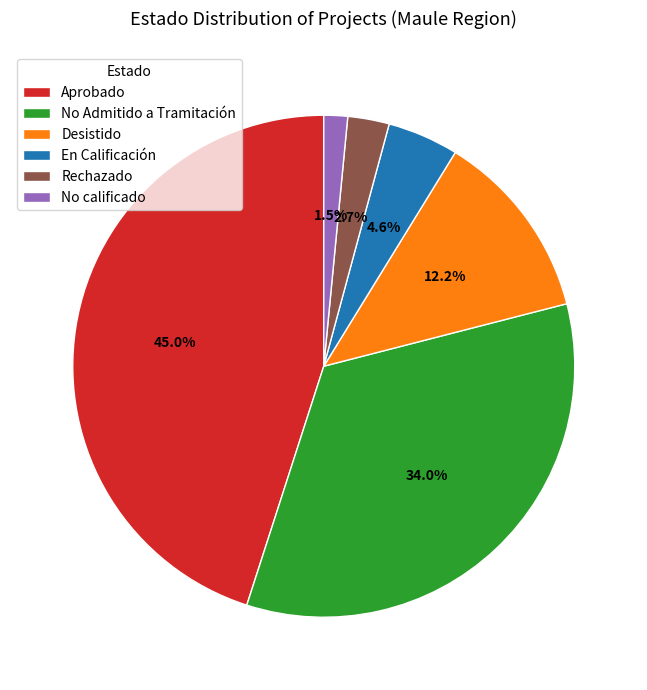

Does En Calificación account for over 50% of the chart?

No